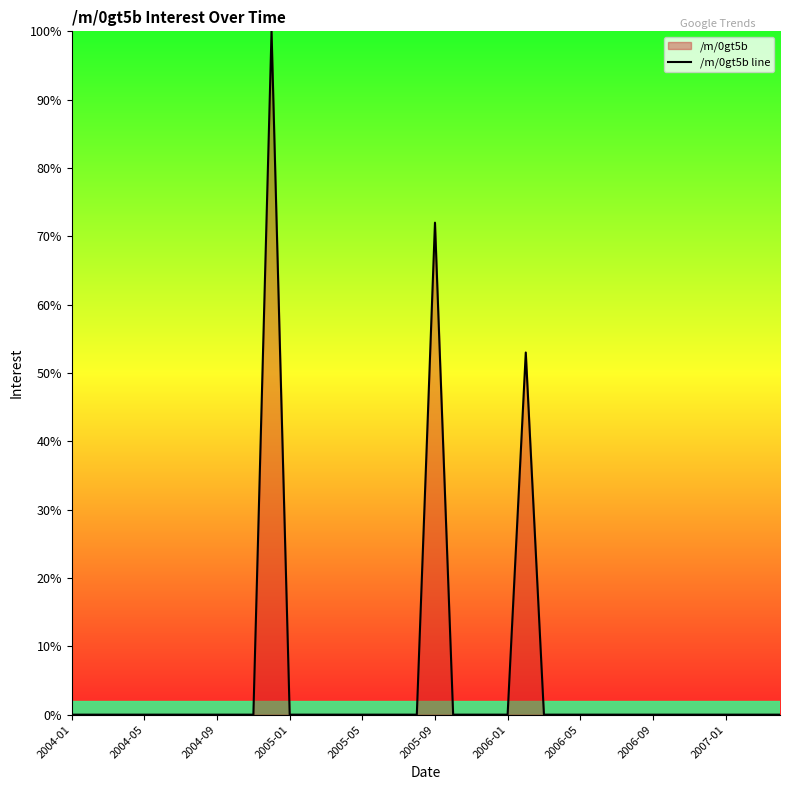

What is the difference between the maximum and minimum values?

100